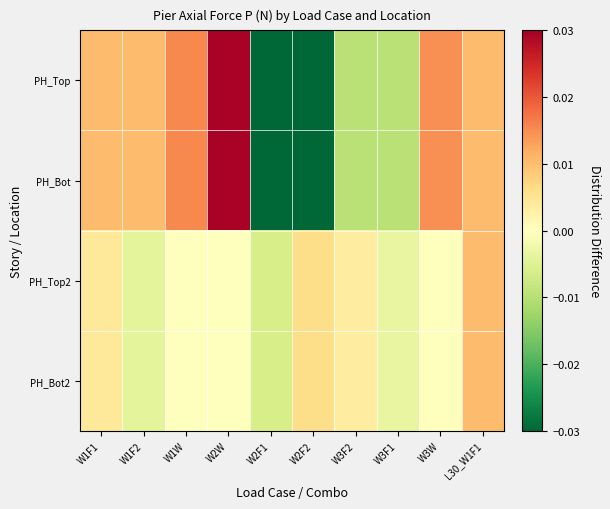

At how many categories does at least one series exceed 0?

8